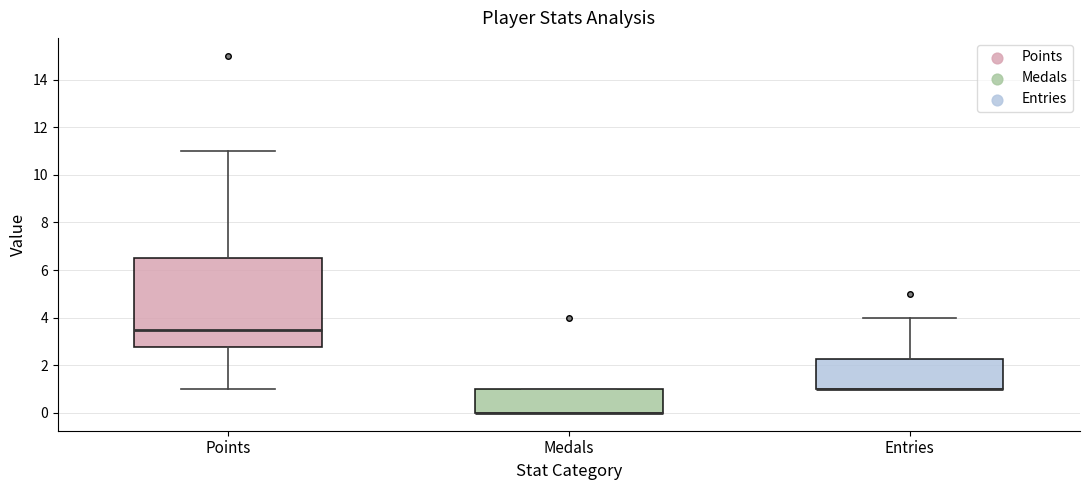

Which box is the tallest, from its lower edge to its upper edge?

Points